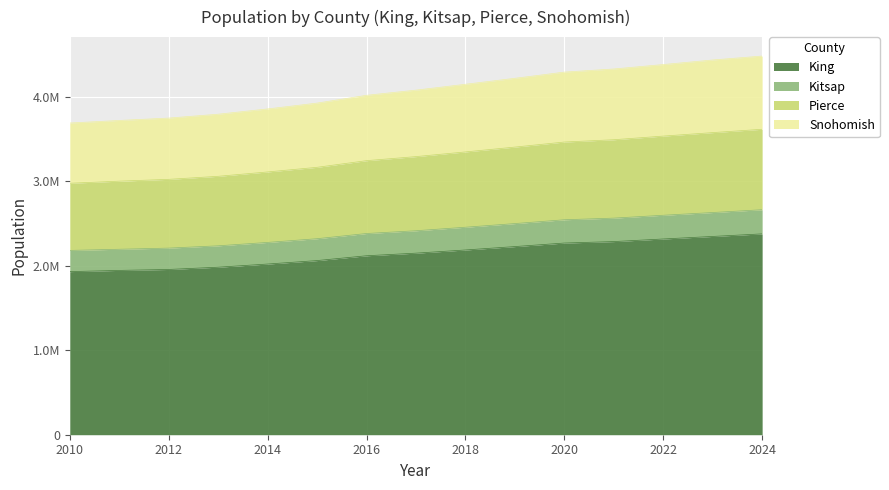

What is the difference between the King values at 2010 and 2016?

187800